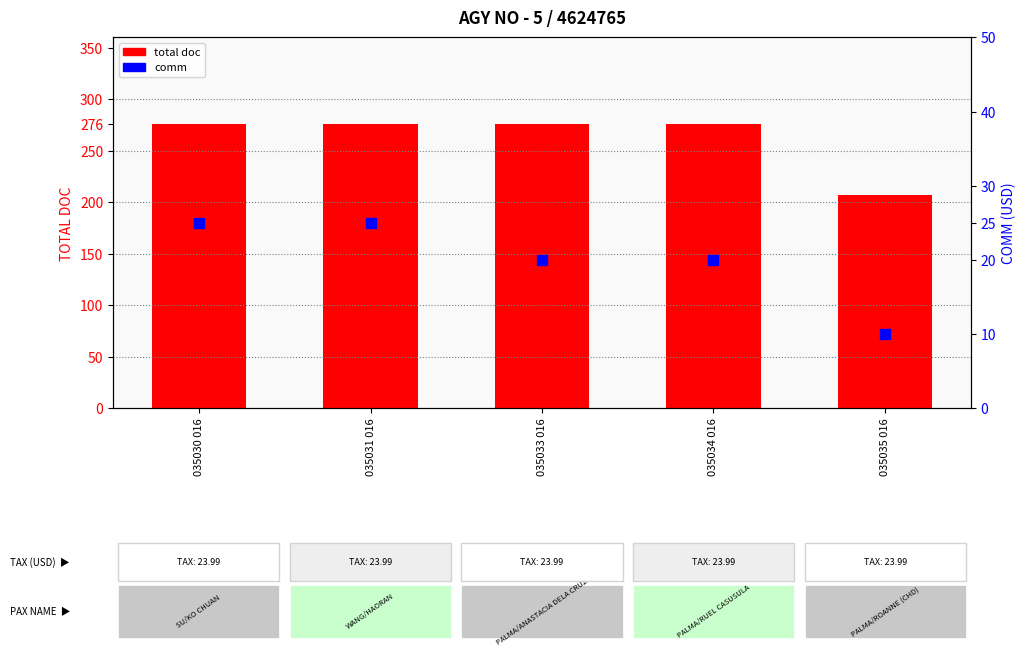

Is the value of total doc at 035030 016 greater than the value of comm at 035033 016?

Yes